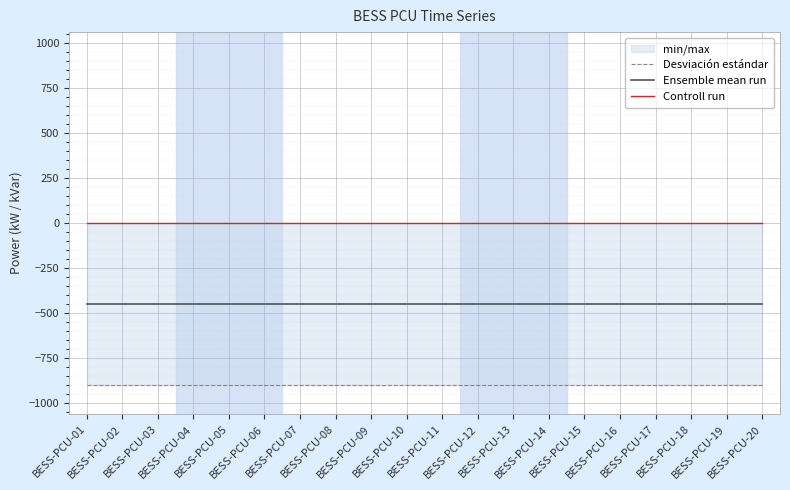

What value does the Ensemble mean run series have at BESS-PCU-11?

-449